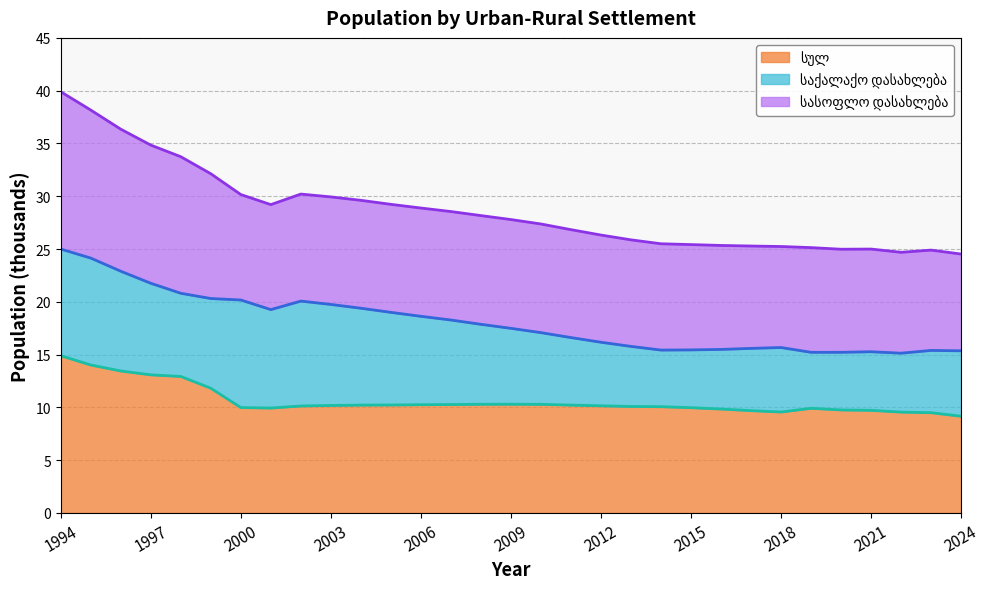

Which has a higher value, 2000 or 2006?

2000